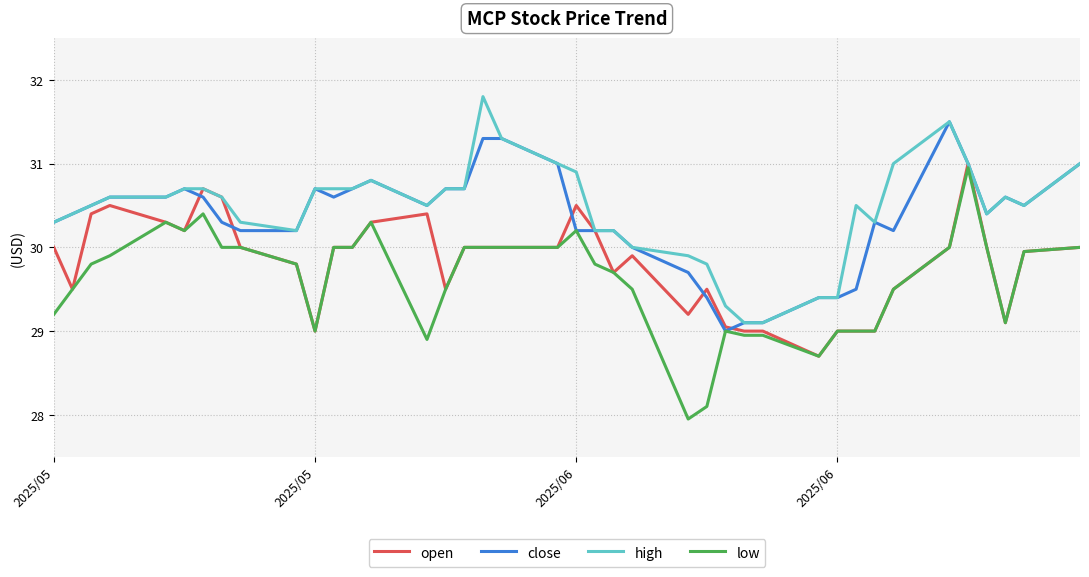

What is the greatest value displayed?

31.8